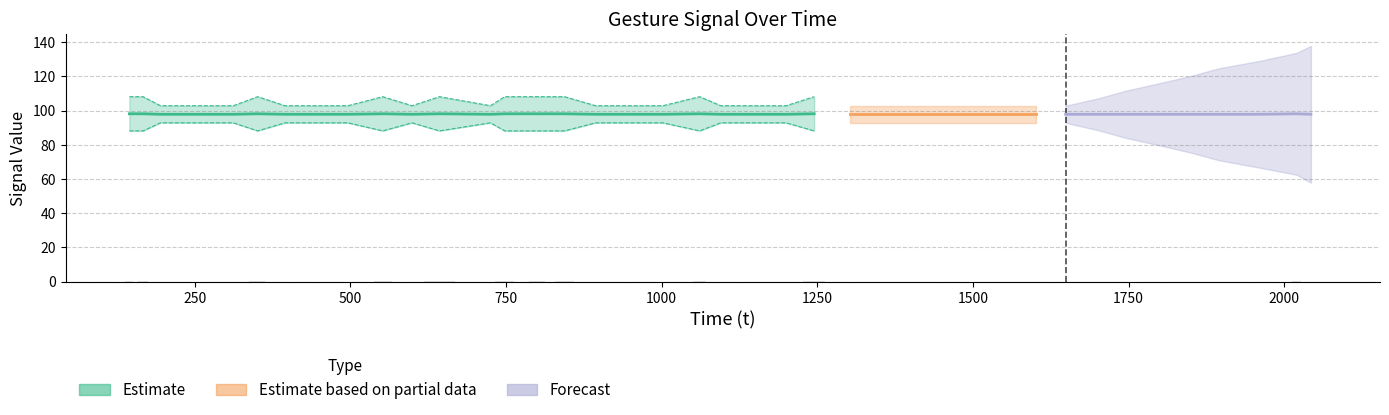

Does the chart contain any negative values?

No